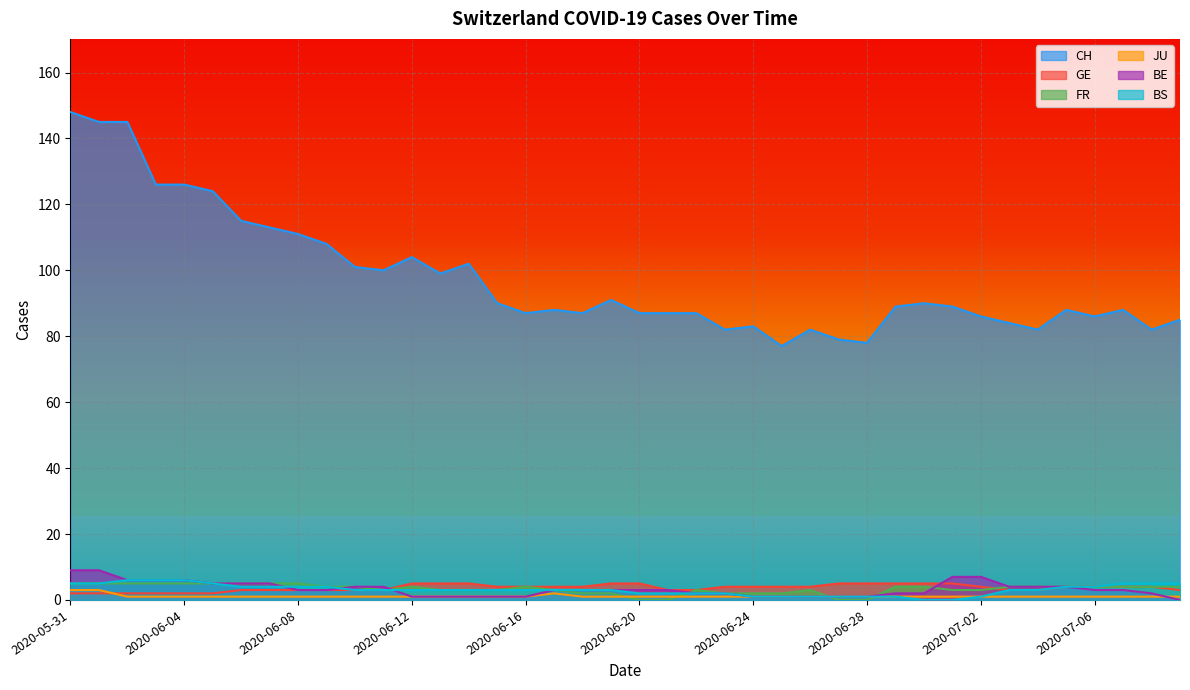

True or false: JU and FR cross at least once.

True